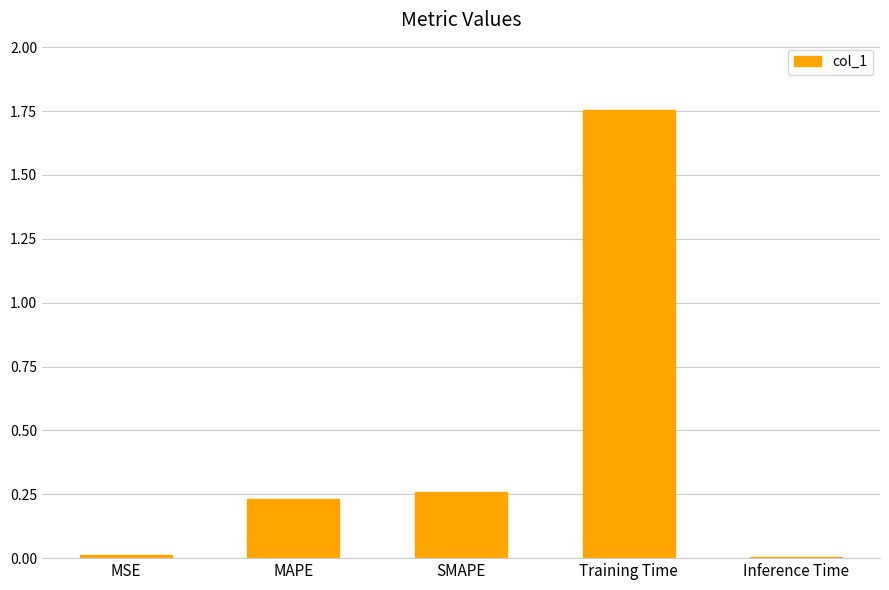

What is the label of the 4th bar from the left?

Training Time